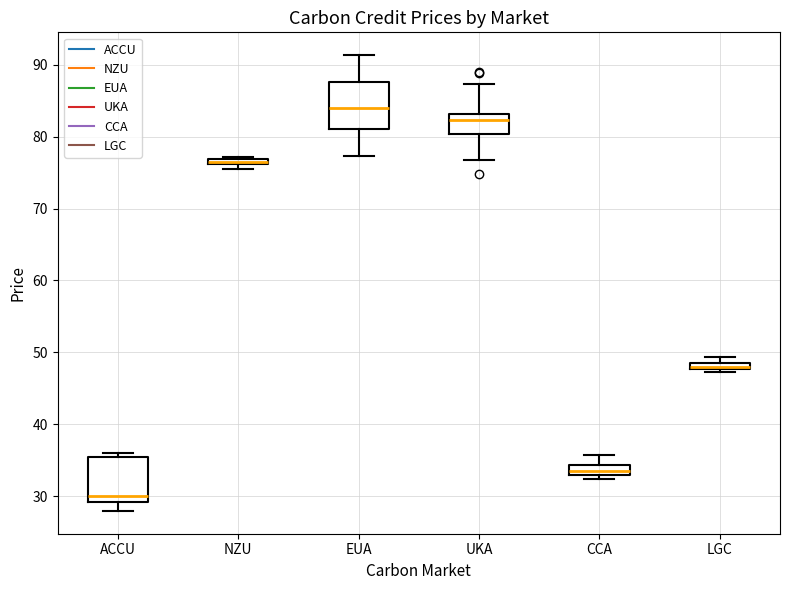

Where is the lower edge of the box for LGC on the y-axis? The values are not printed on the chart, so give them approximately, as read against the axis.

48